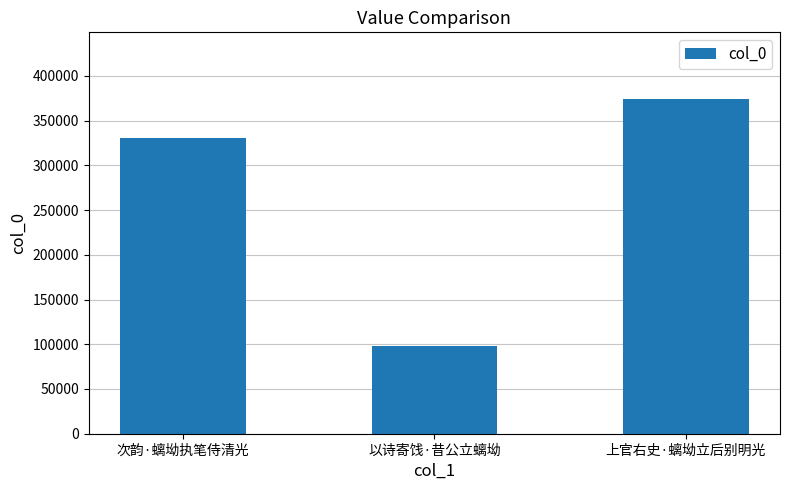

Reading left to right, extract all data points from this chart.

次韵·螭坳执笔侍清光=330501	以诗寄饯·昔公立螭坳=98273	上官右史·螭坳立后别明光=373891